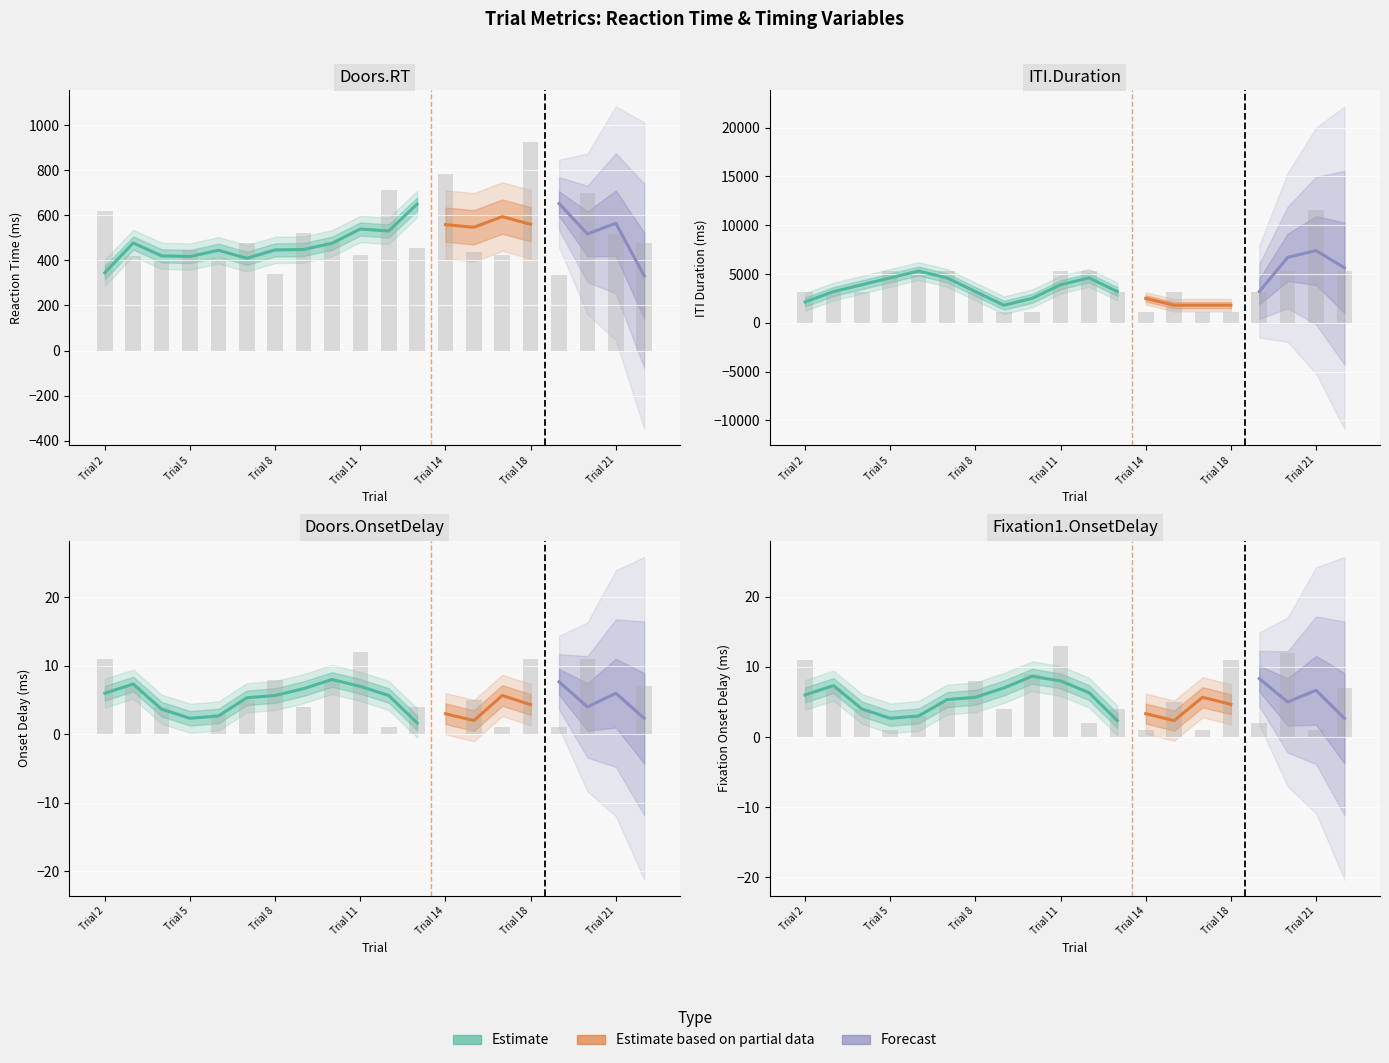

At which label does Fixation1.OnsetDelay reach its minimum?

Trial 5